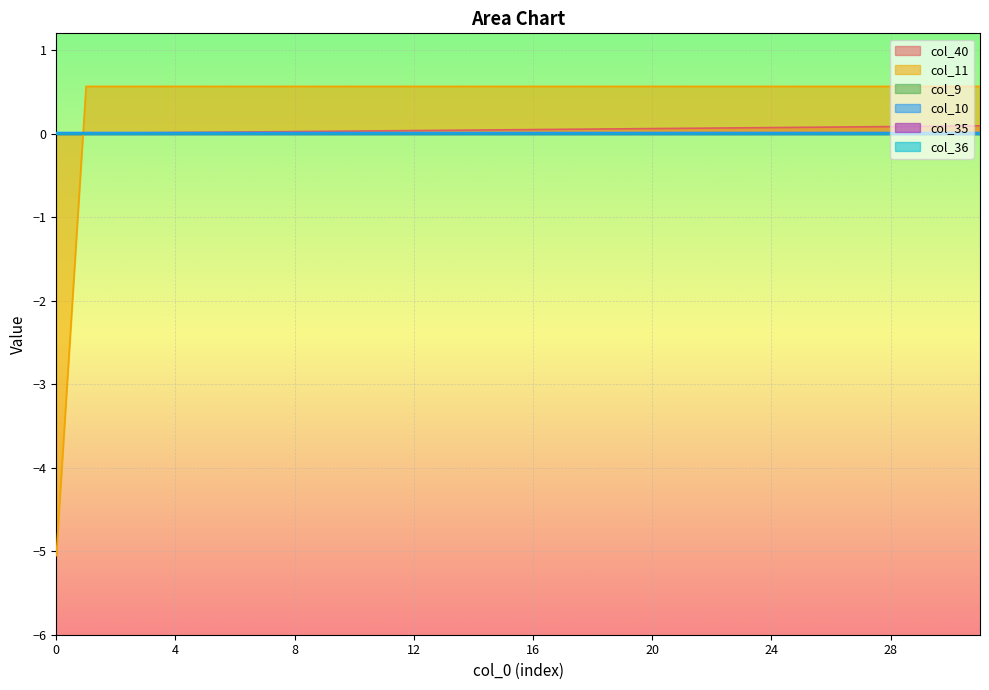

Which has a higher value, 2 or 11?

11